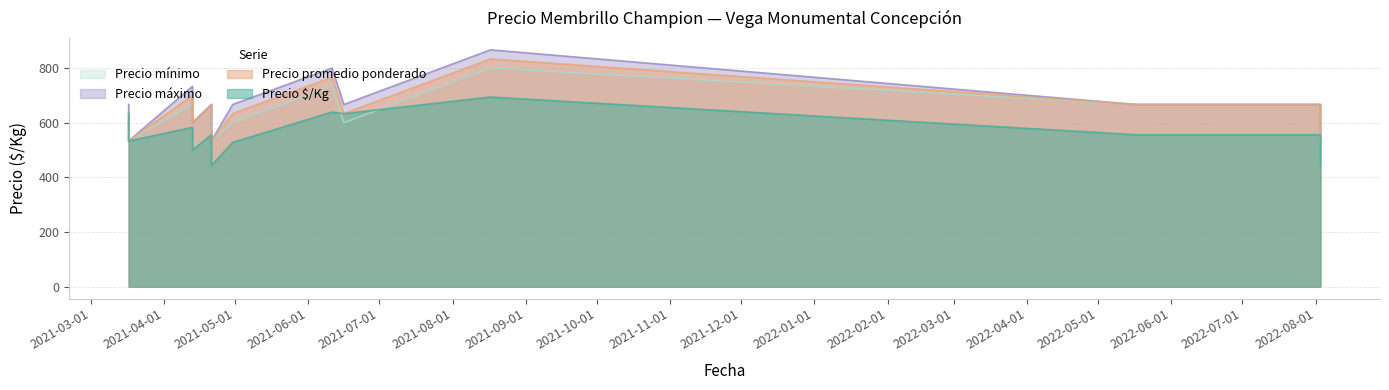

What is the value of the Precio promedio ponderado point at the 4th from the left?

700.0